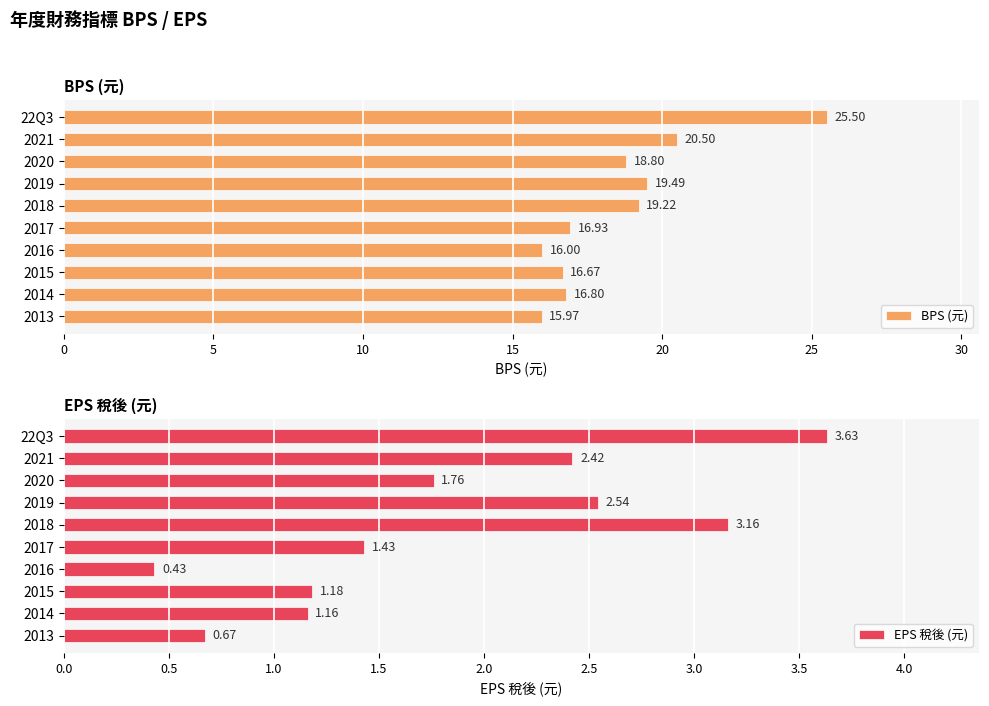

What is the sum of all BPS (元) values?

185.9